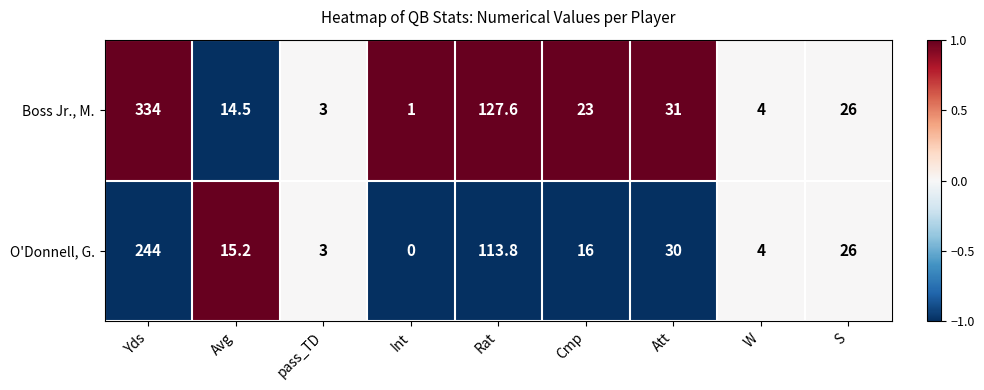

Reading left to right, extract all data points from this chart.

Boss Jr., M.: Yds=334.0	Avg=14.5	pass_TD=3.0	Int=1.0	Rat=127.6	Cmp=23.0	Att=31.0	W=4.0	S=26.0
O'Donnell, G.: Yds=244.0	Avg=15.2	pass_TD=3.0	Int=0.0	Rat=113.8	Cmp=16.0	Att=30.0	W=4.0	S=26.0